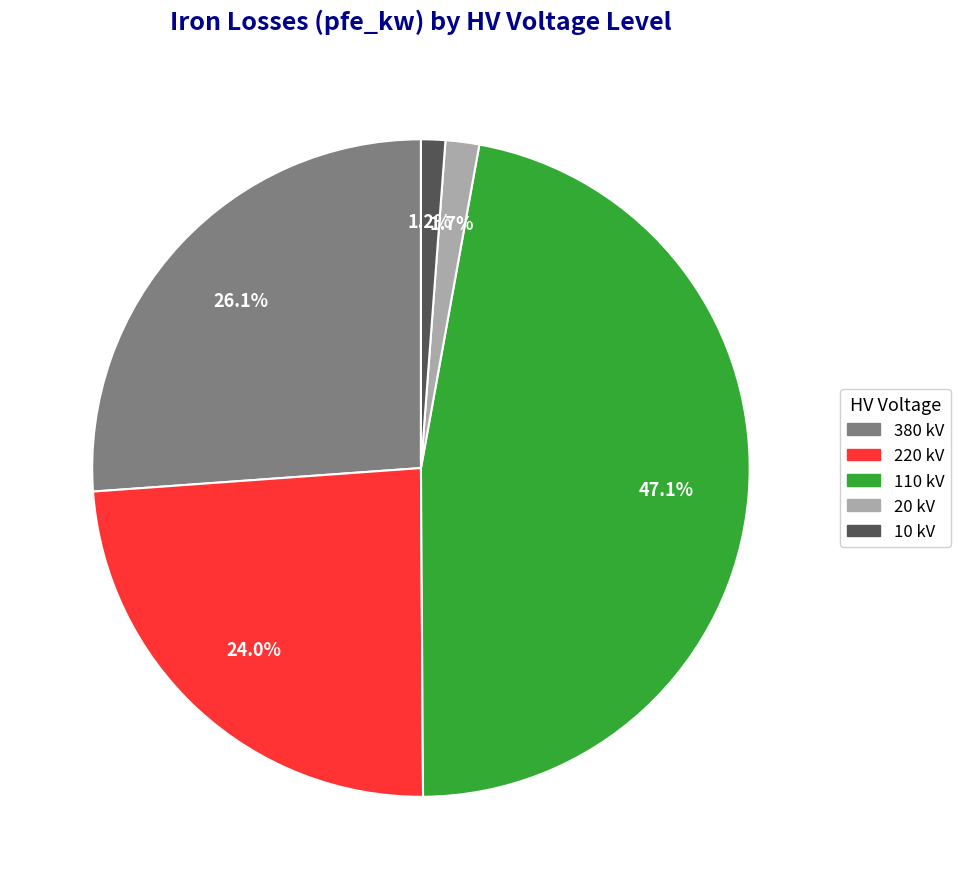

Which slice is the largest?

110 kV